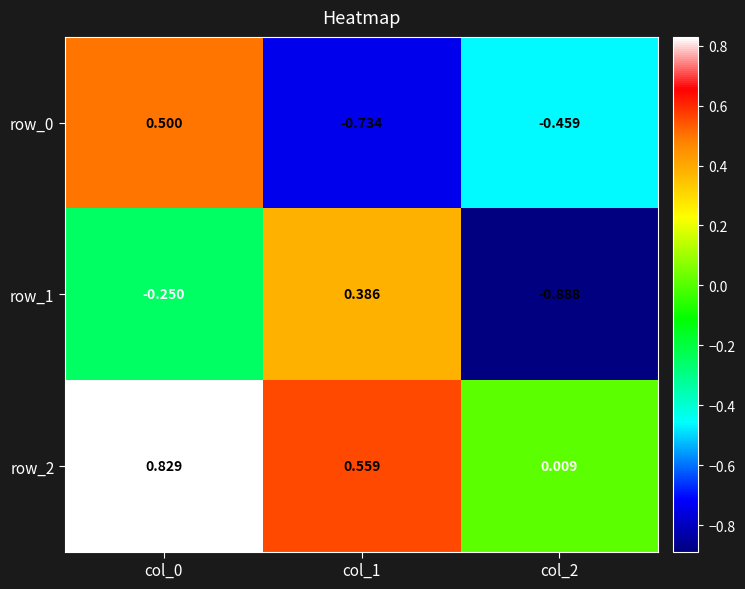

Is the value of row_0 at col_1 greater than the value of row_2 at col_0?

No